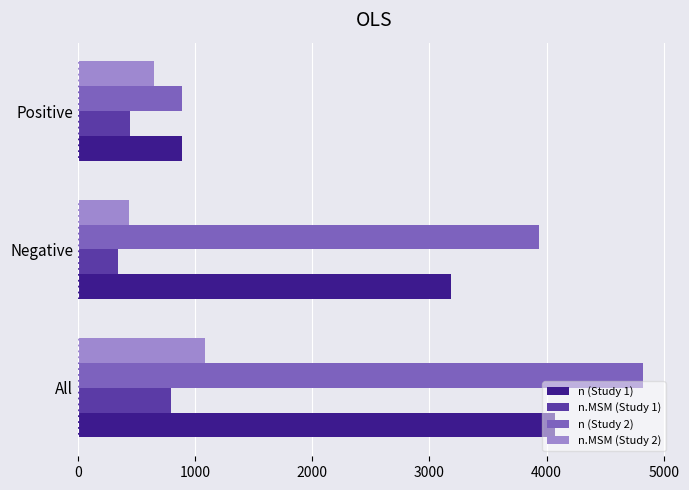

List the series in order of their peak value, highest first.

n (Study 2), n (Study 1), n.MSM (Study 2), n.MSM (Study 1)